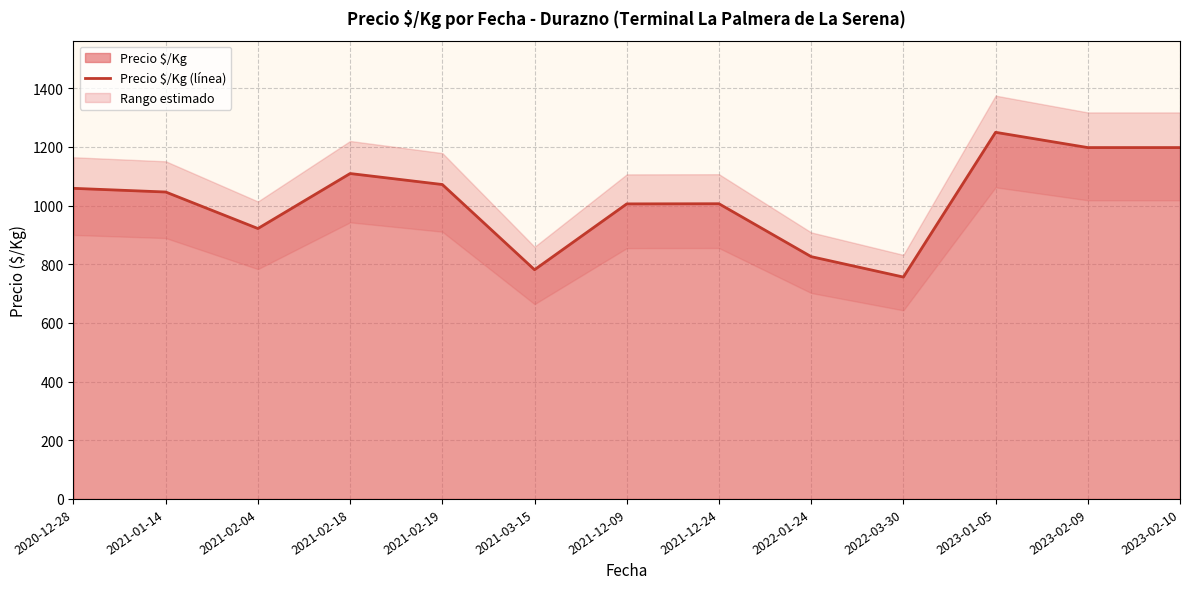

Does the chart have visible grid lines?

Yes